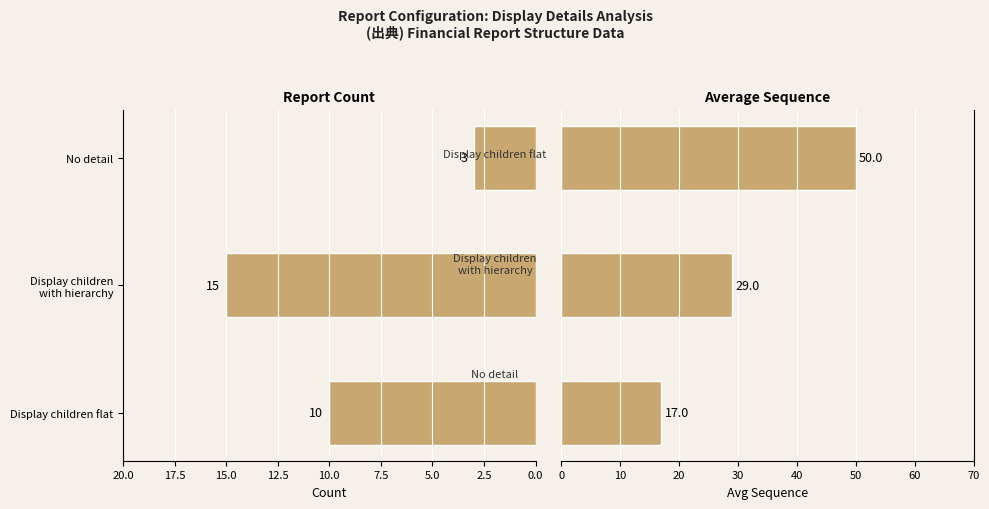

Is it true that Avg Sequence equals 17 at Display children flat?

True